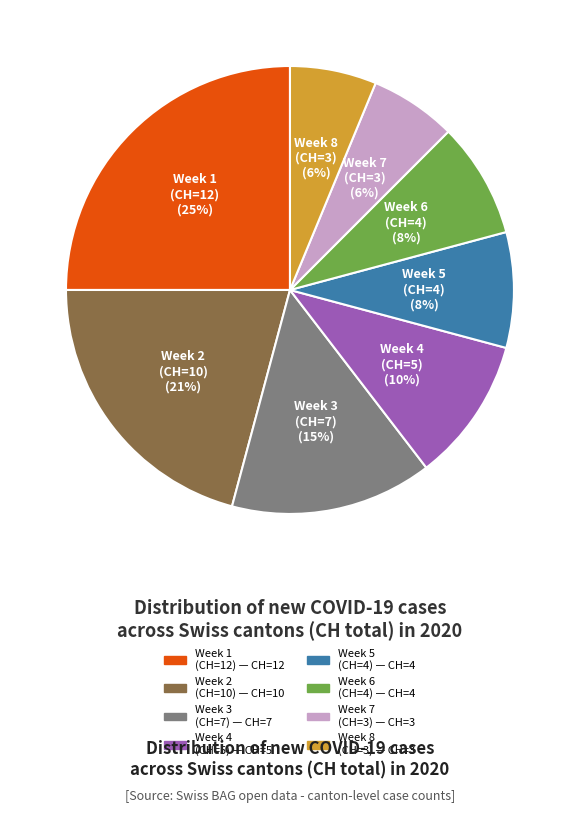

Between Week 1 (CH=12) and Week 4 (CH=5), which is larger?

Week 1 (CH=12)